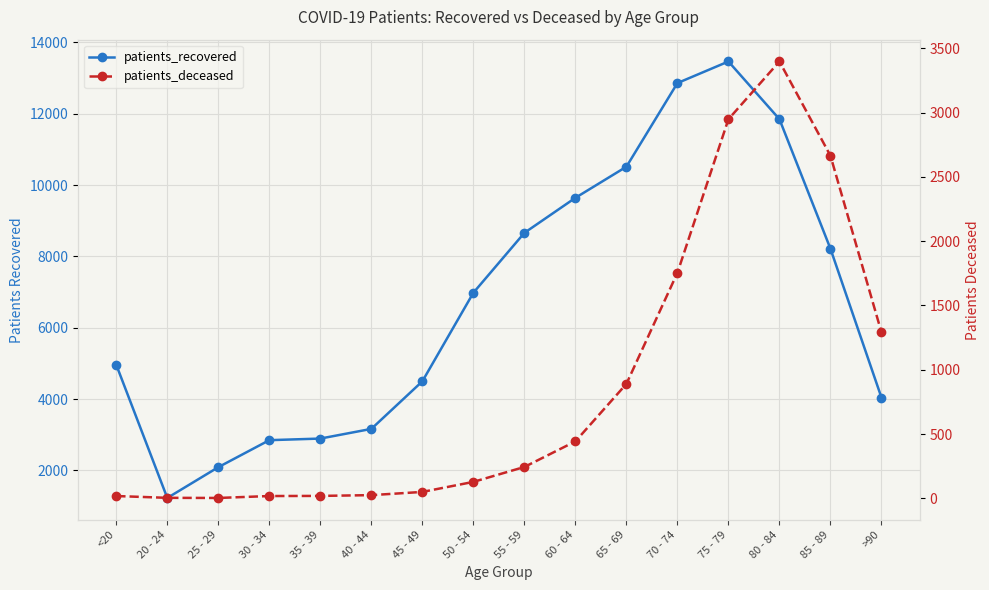

Where is the first local minimum for patients_deceased?

25 - 29